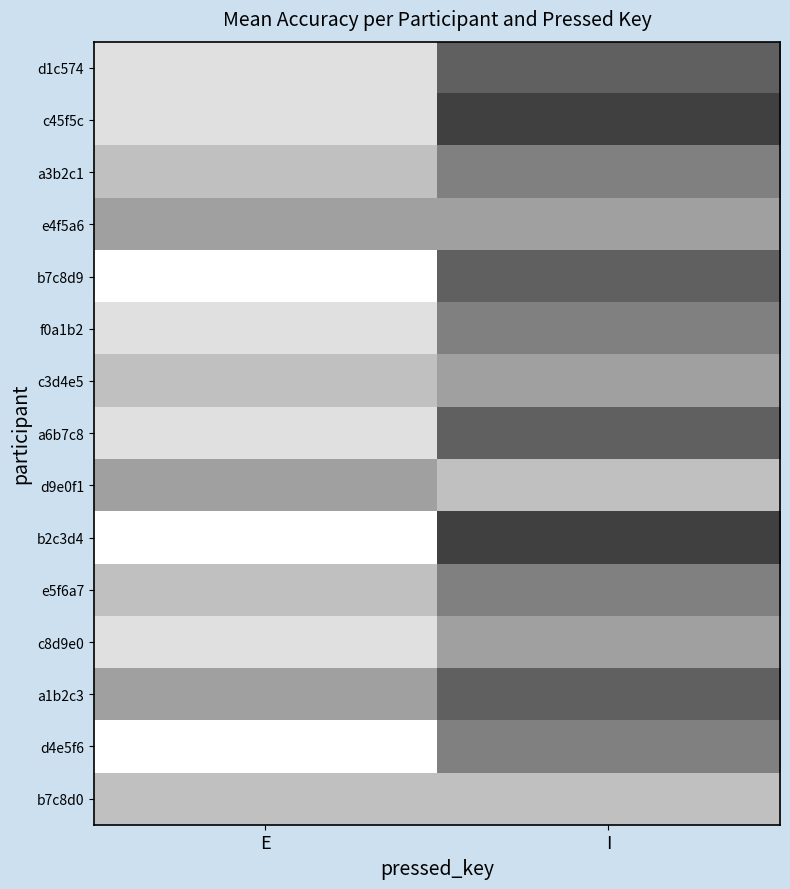

Reading left to right, list all the values displayed in this chart.

d1c574: E=0.9	I=0.4
c45f5c: E=0.9	I=0.2
a3b2c1: E=0.8	I=0.5
e4f5a6: E=0.6	I=0.6
b7c8d9: E=1.0	I=0.4
f0a1b2: E=0.9	I=0.5
c3d4e5: E=0.8	I=0.6
a6b7c8: E=0.9	I=0.4
d9e0f1: E=0.6	I=0.8
b2c3d4: E=1.0	I=0.2
e5f6a7: E=0.8	I=0.5
c8d9e0: E=0.9	I=0.6
a1b2c3: E=0.6	I=0.4
d4e5f6: E=1.0	I=0.5
b7c8d0: E=0.8	I=0.8